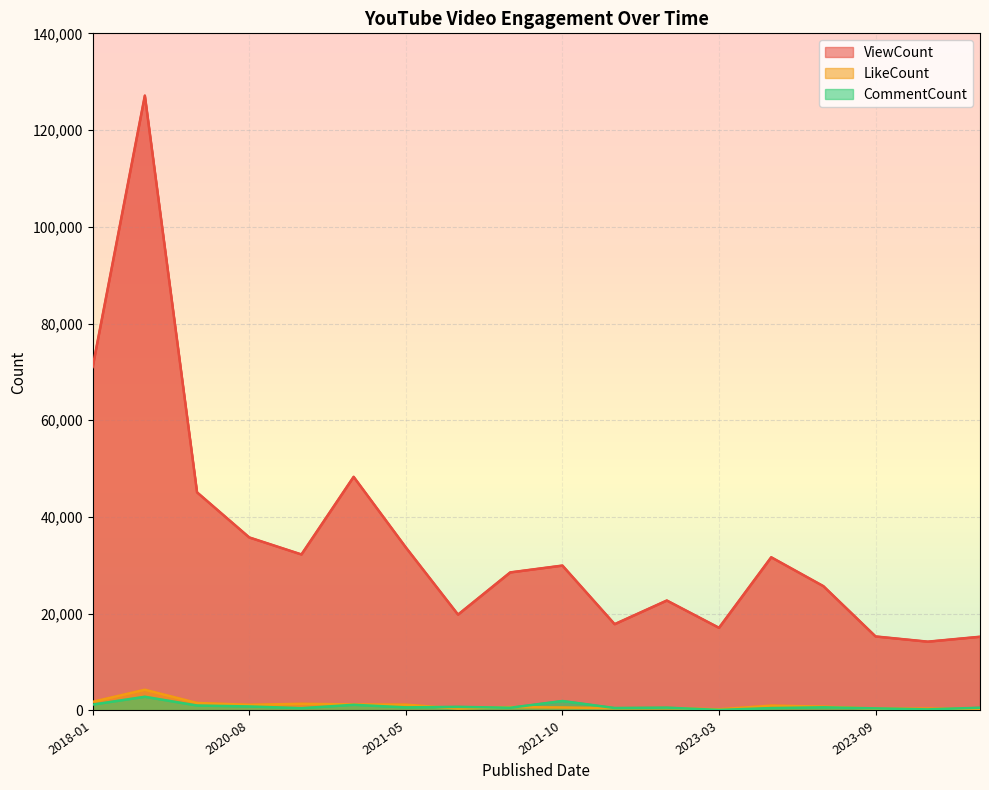

What is the difference between the highest and lowest values at 2023-03?

16977